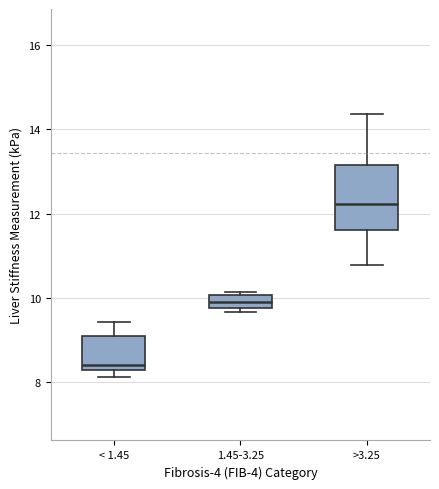

Where is the lower edge of the box for >3.25 on the y-axis? The values are not printed on the chart, so give them approximately, as read against the axis.

11.6